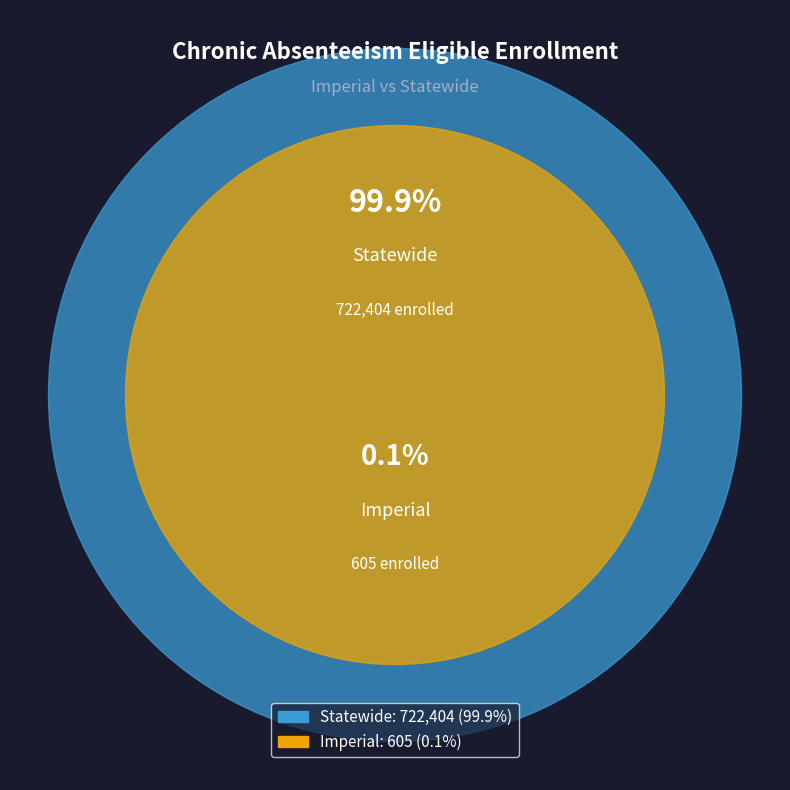

What is the change in value from Imperial to Statewide?

+721799